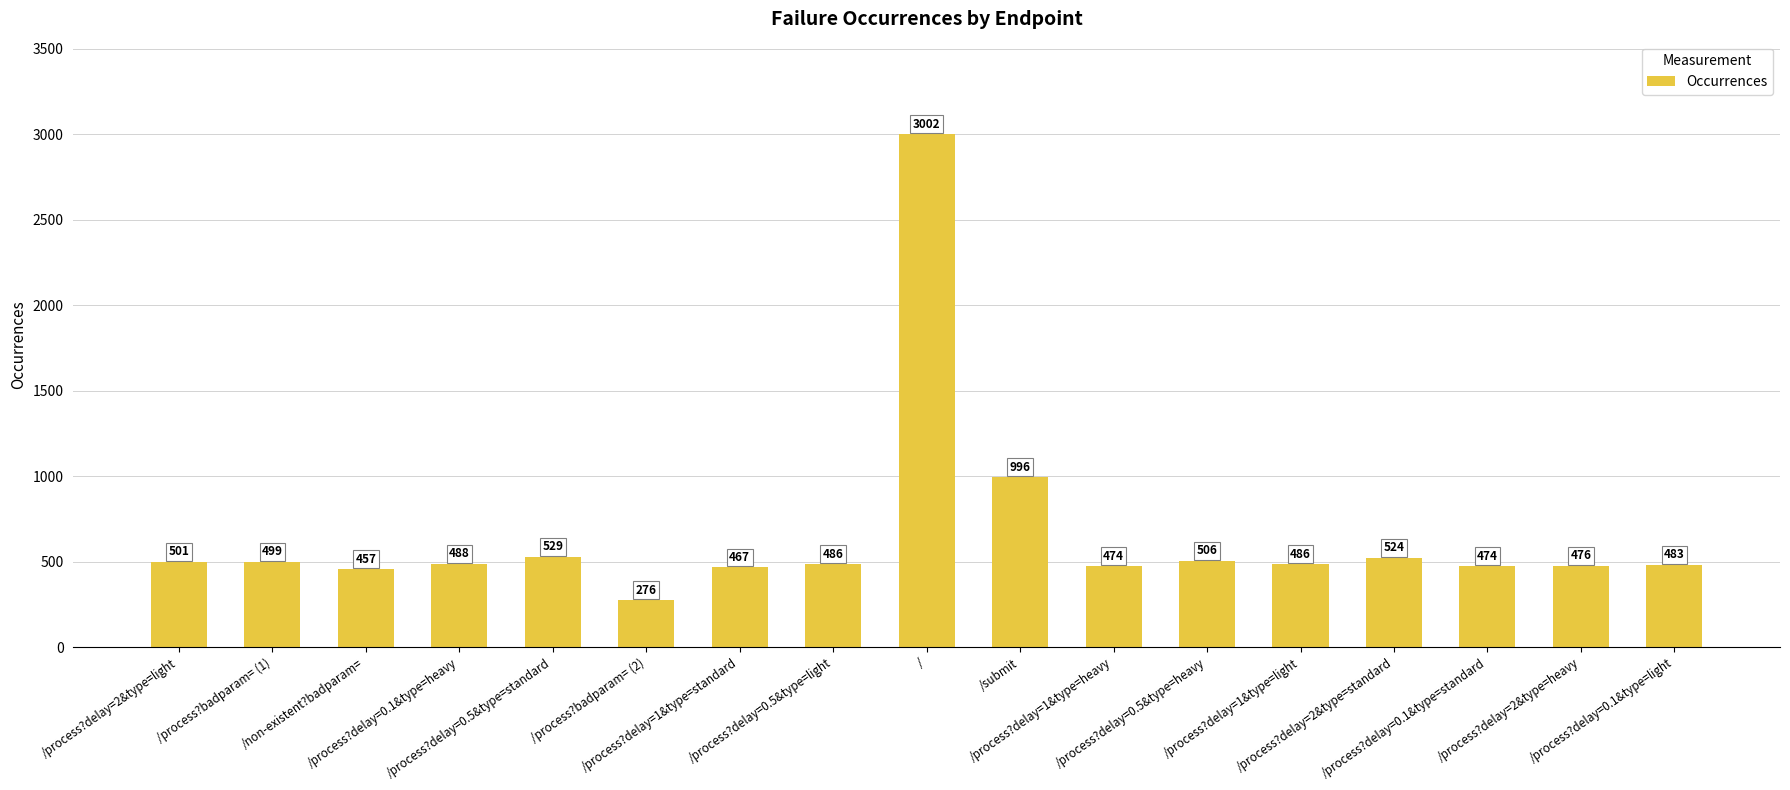

Which label corresponds to the largest value in the chart?

/